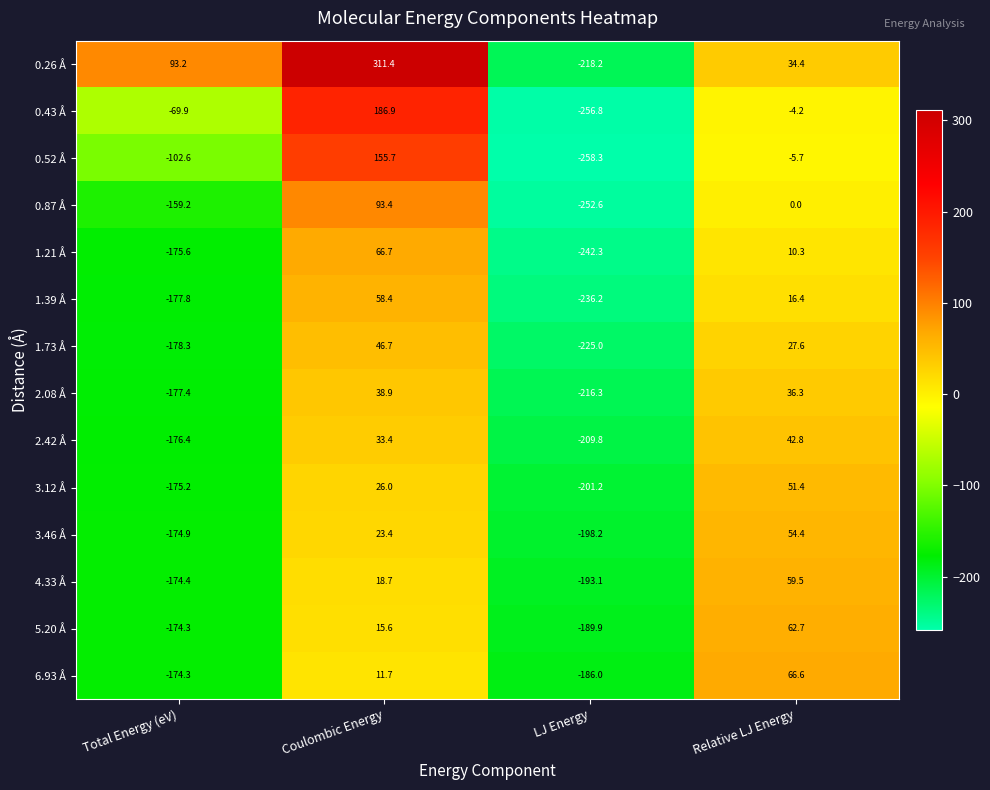

How many positive values does the 1.73 Å series have?

2